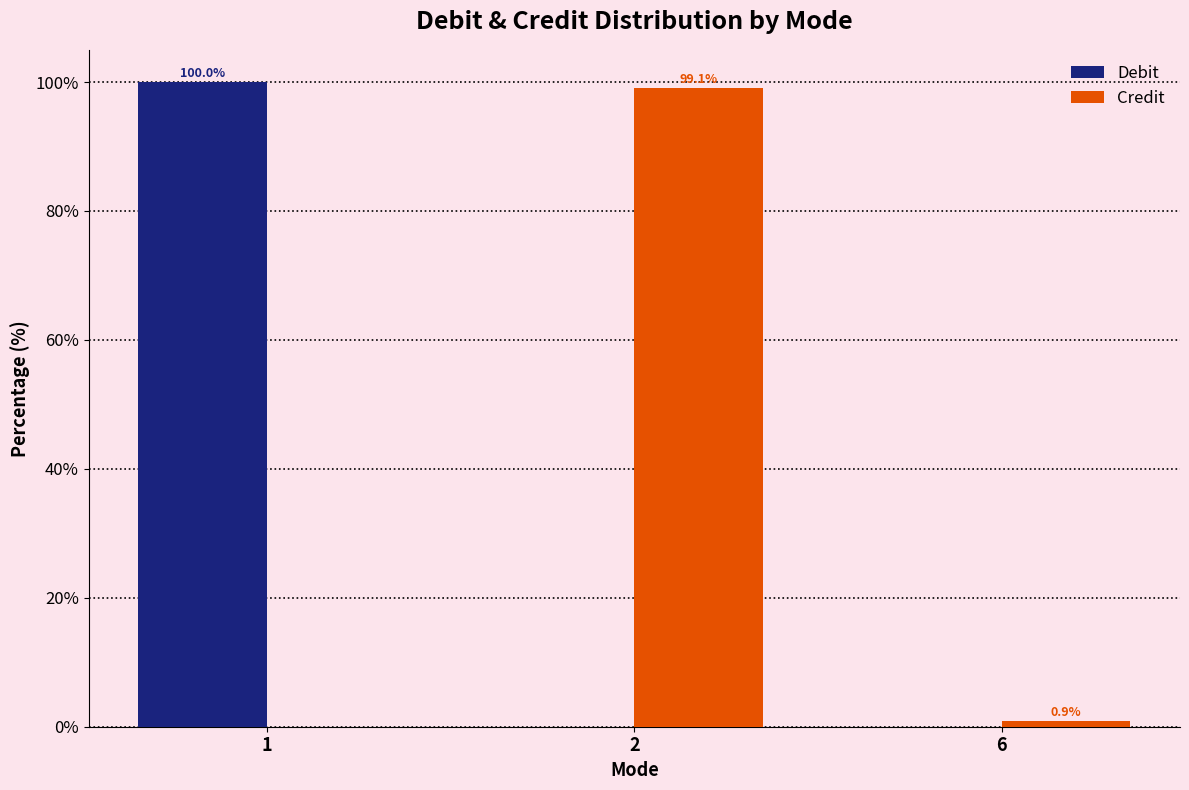

What value does the Debit series have at 1?

100.0